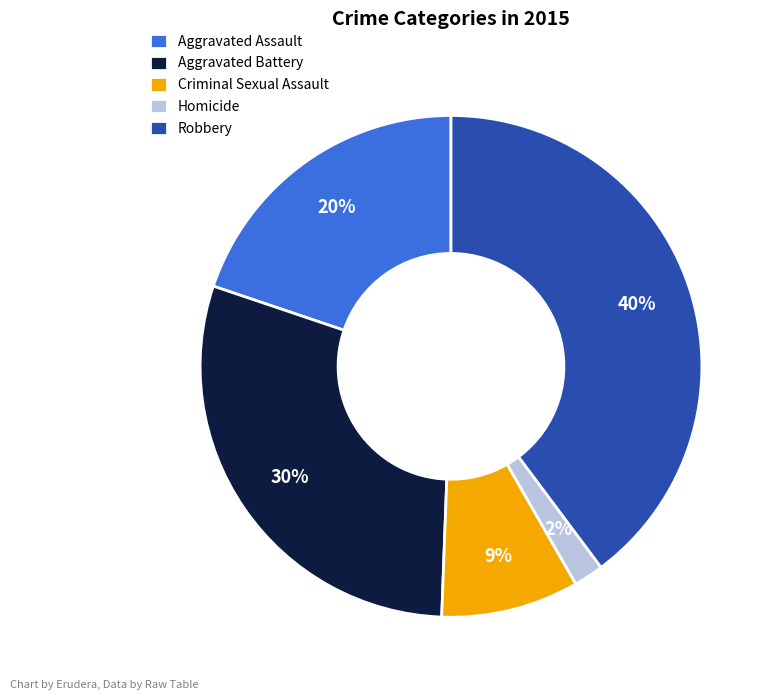

Is it true that Aggravated Battery is 18% of the pie?

False